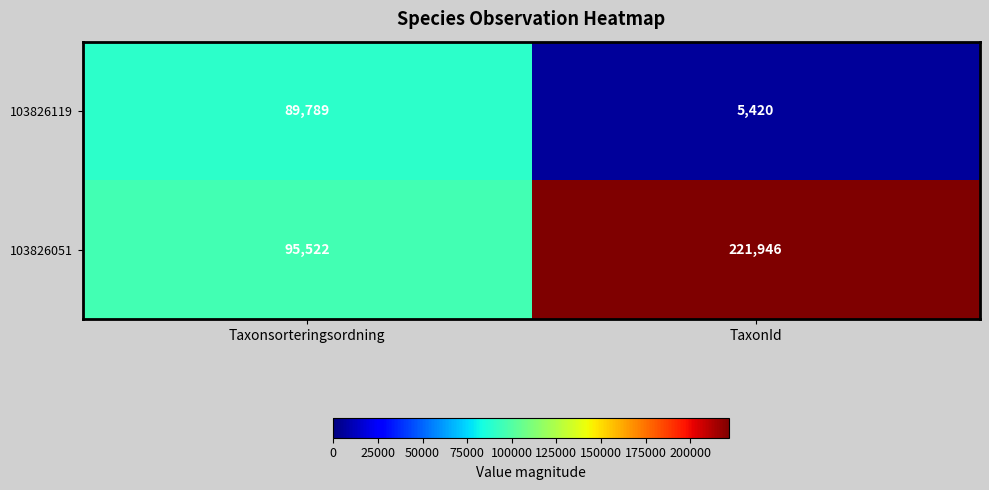

Rank the series by their average value, from lowest to highest.

103826119, 103826051